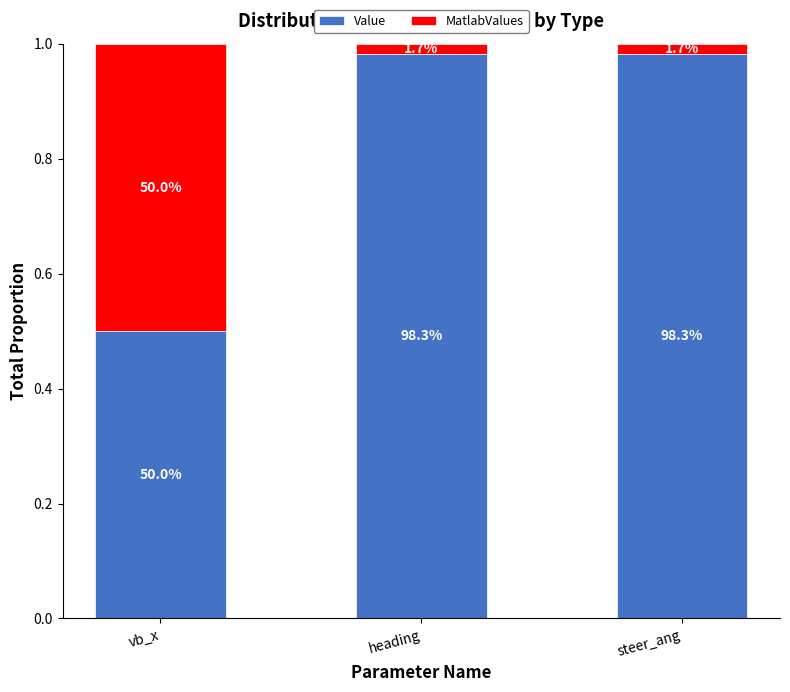

Rank the series by their maximum value, from highest to lowest.

Value, MatlabValues